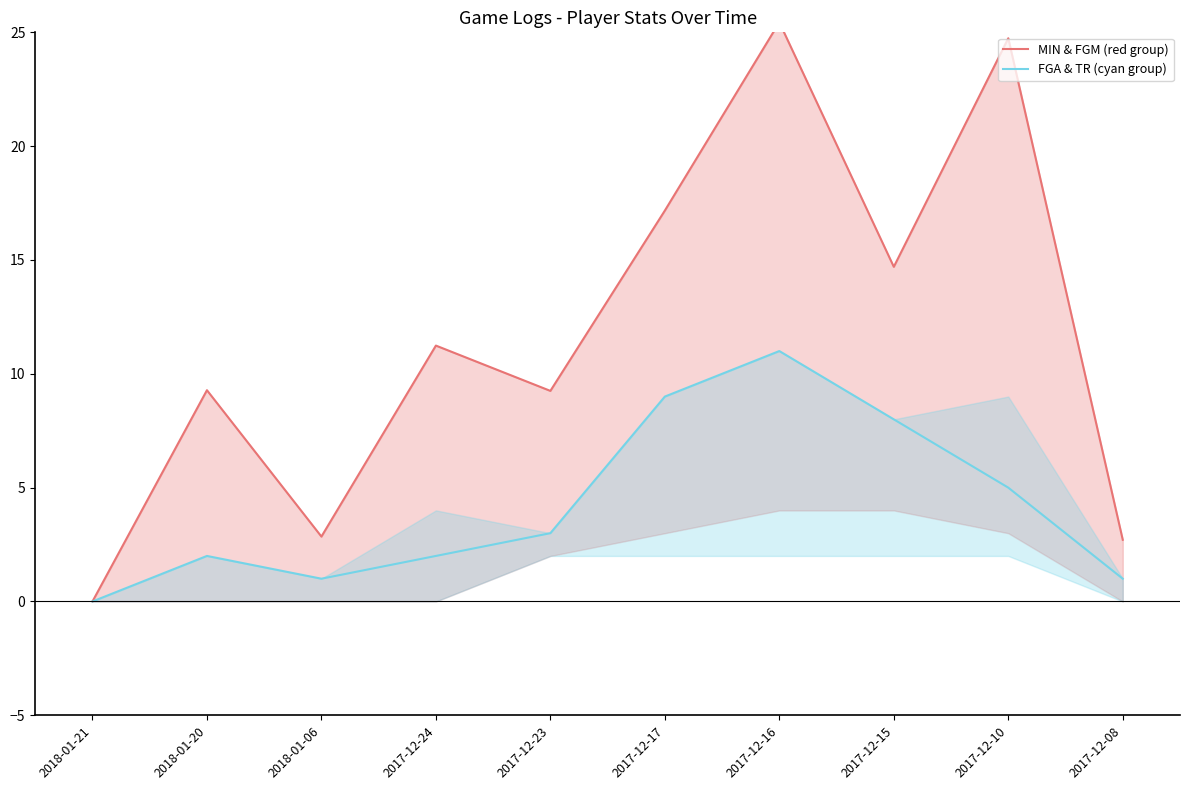

Between 2018-01-21 and 2018-01-06, which series saw the biggest shift?

MIN & FGM (red group)